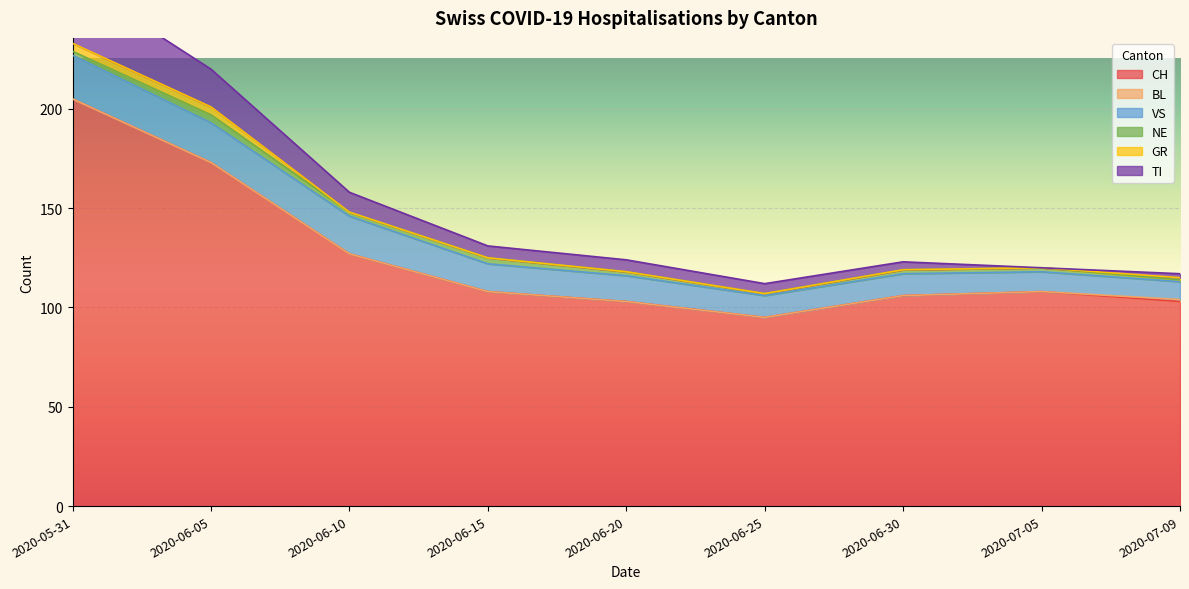

How many values in the CH series are below 108?

4